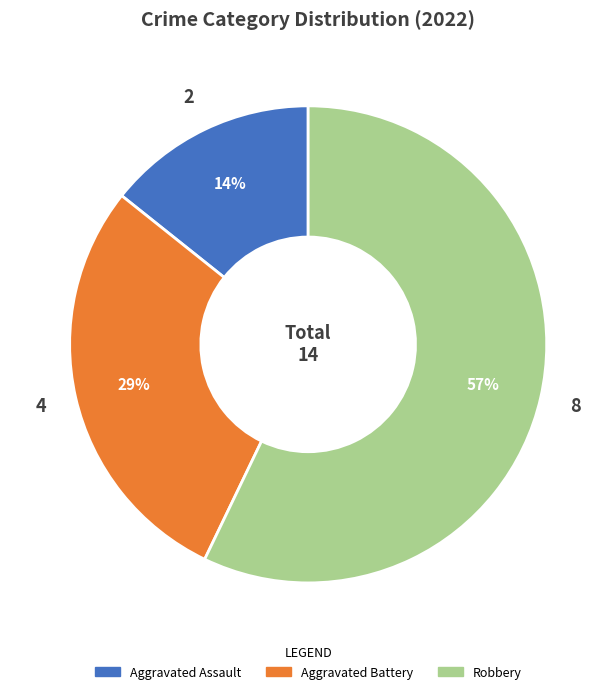

Is the sum of Aggravated Assault and Robbery greater than half?

Yes